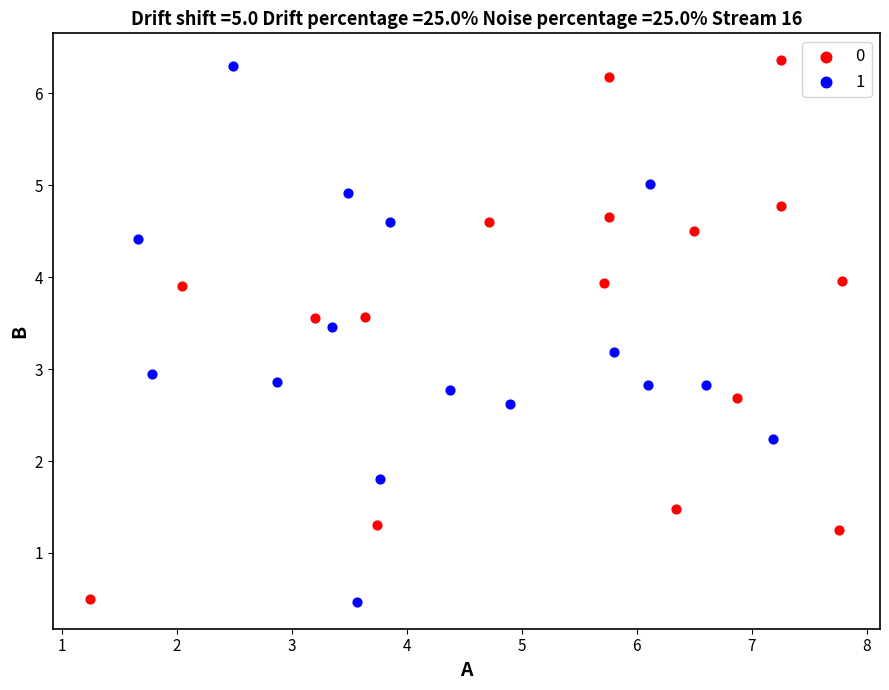

What are all the series names shown in the legend?

0, 1